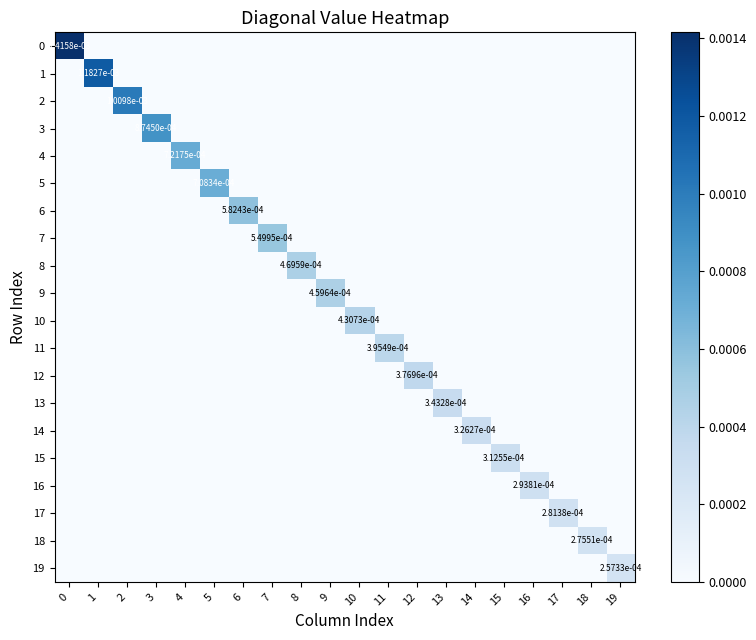

How many positive values does the 10 series have?

1